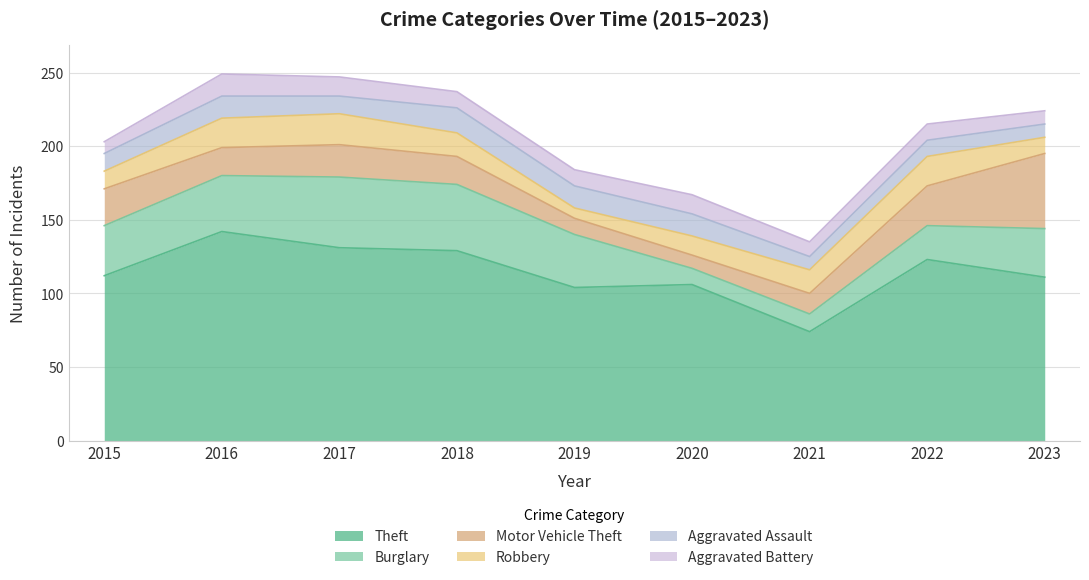

Reading right to left, what are all the values shown in this chart?

Theft: 111	123	74	106	104	129	131	142	112
Burglary: 33	23	12	11	36	45	48	38	34
Motor Vehicle Theft: 51	27	14	9	11	19	22	19	25
Robbery: 11	20	16	13	7	16	21	20	12
Aggravated Assault: 9	11	9	15	15	17	12	15	12
Aggravated Battery: 9	11	10	13	11	11	13	15	8